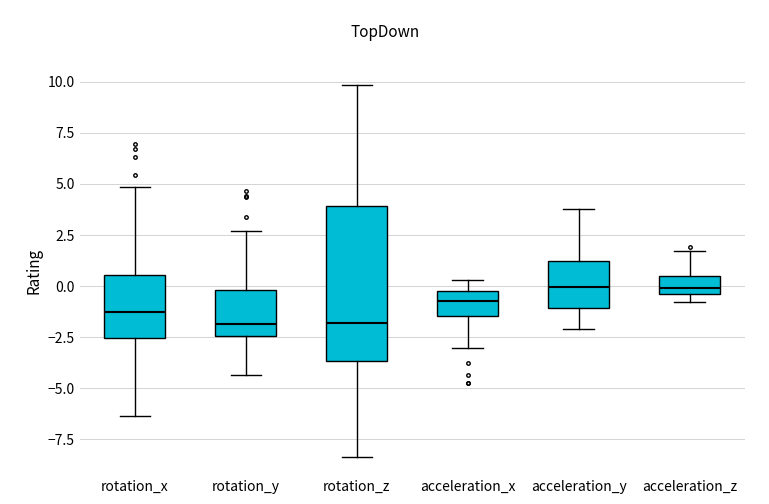

Where is the lower edge of the box for acceleration_z on the y-axis? The values are not printed on the chart, so give them approximately, as read against the axis.

-0.5